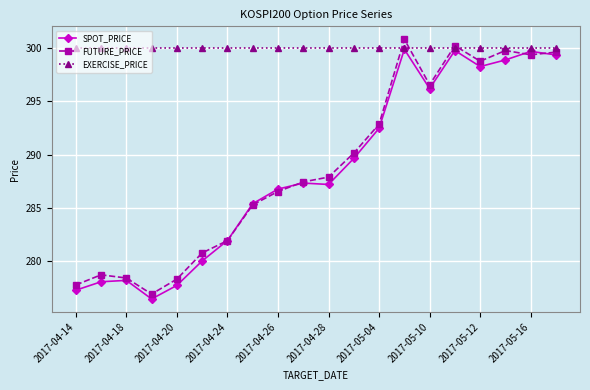

What is the maximum value for FUTURE_PRICE?

300.8